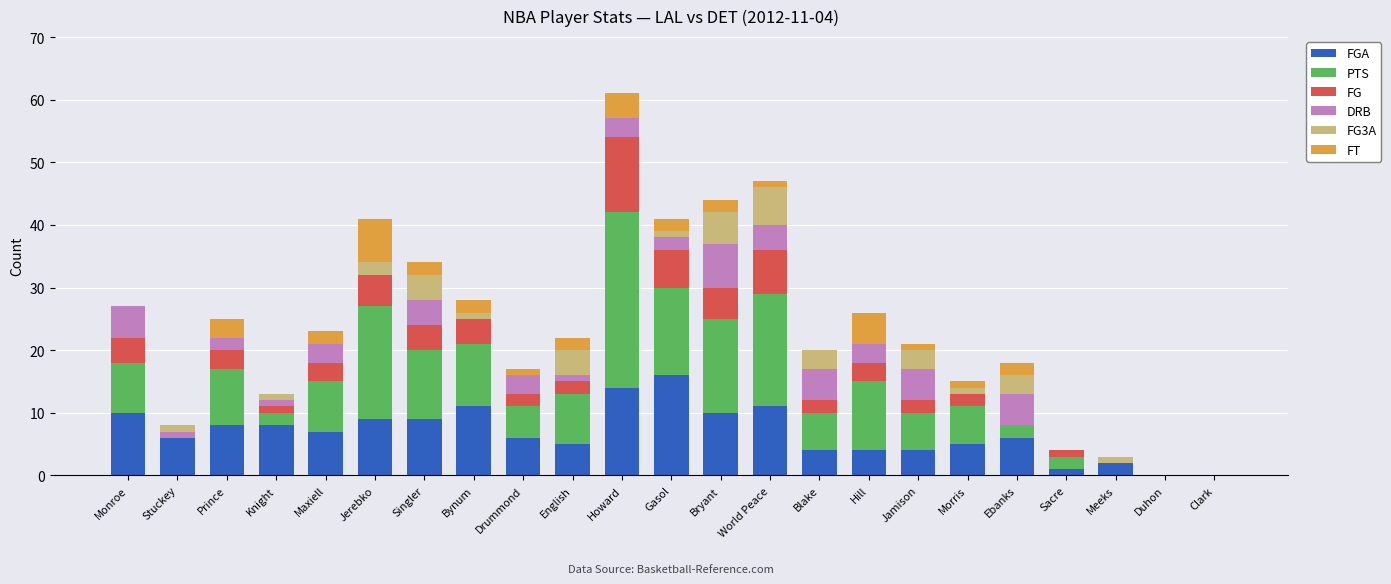

What are all the series names shown in the legend?

FGA, PTS, FG, DRB, FG3A, FT